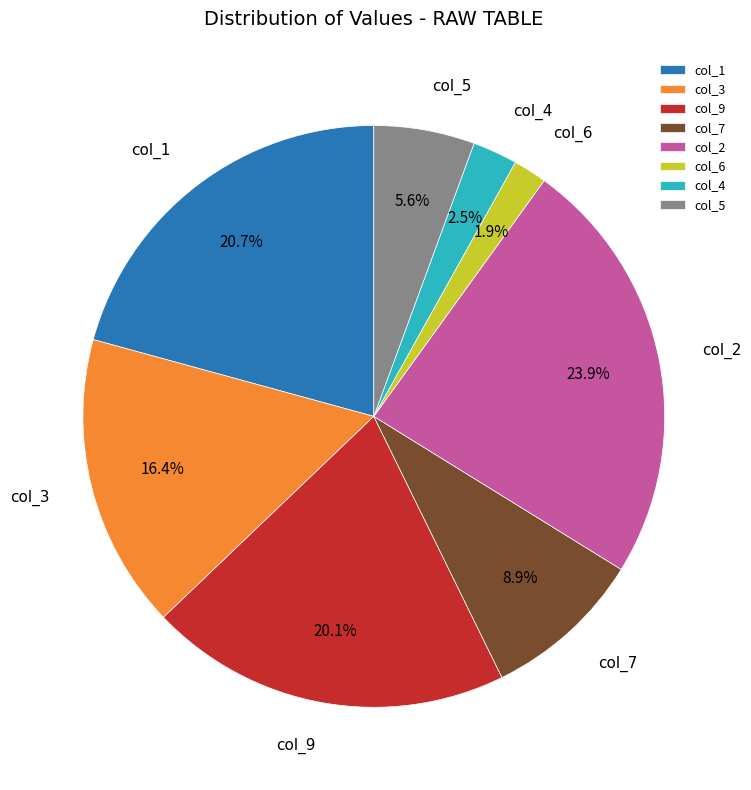

What percentage is the col_1 slice, to the nearest percent?

21%